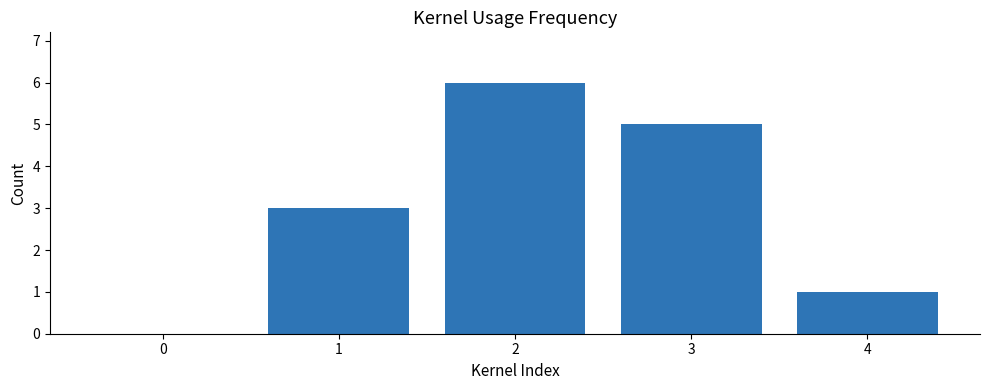

True or false: the data shows 2 at 3.

False